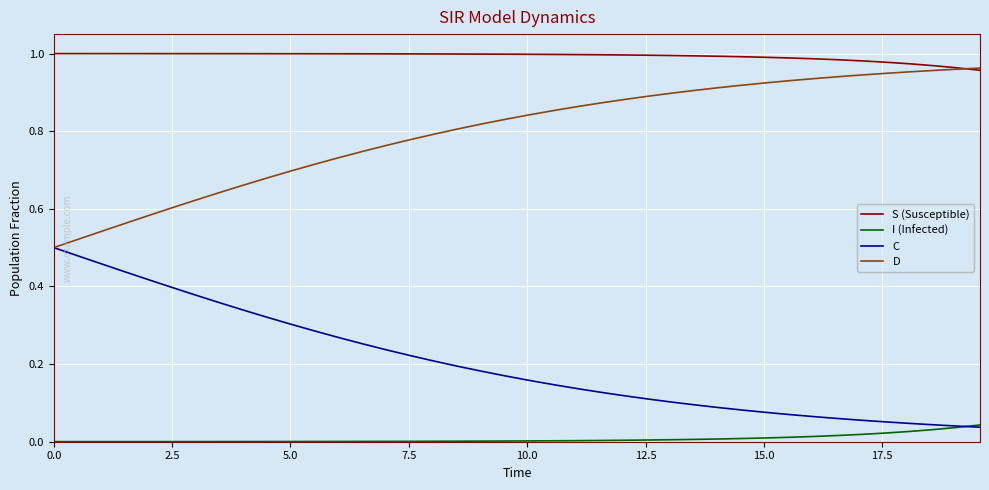

True or false: C and S (Susceptible) cross at least once.

False